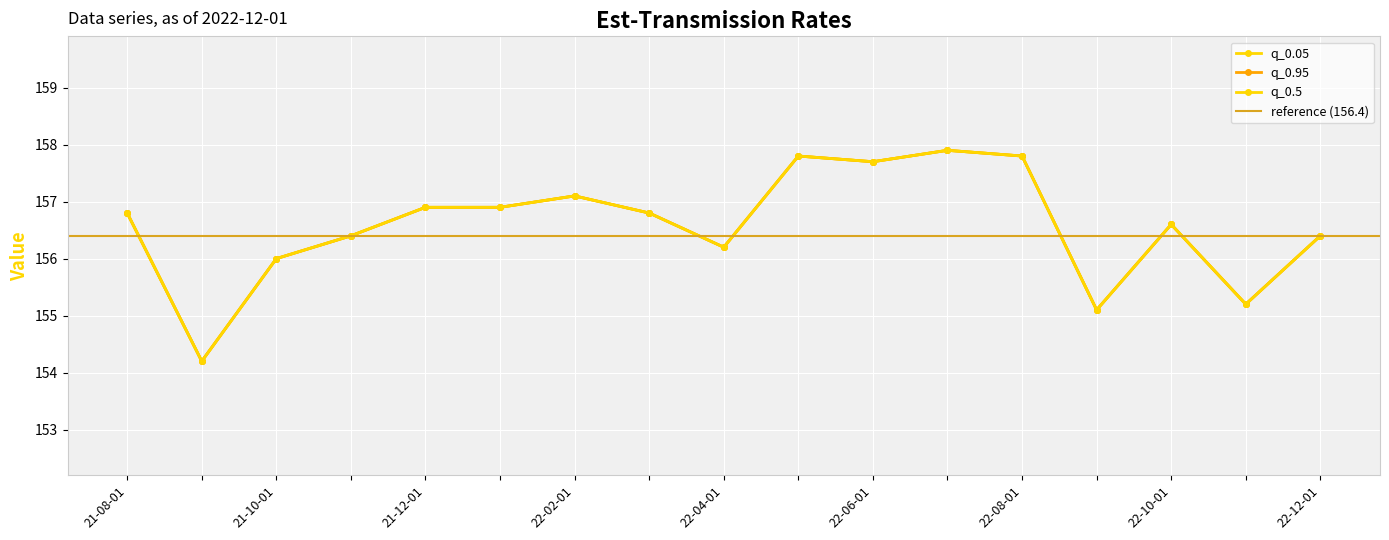

How many values in the q_0.5 series are below 156?

3